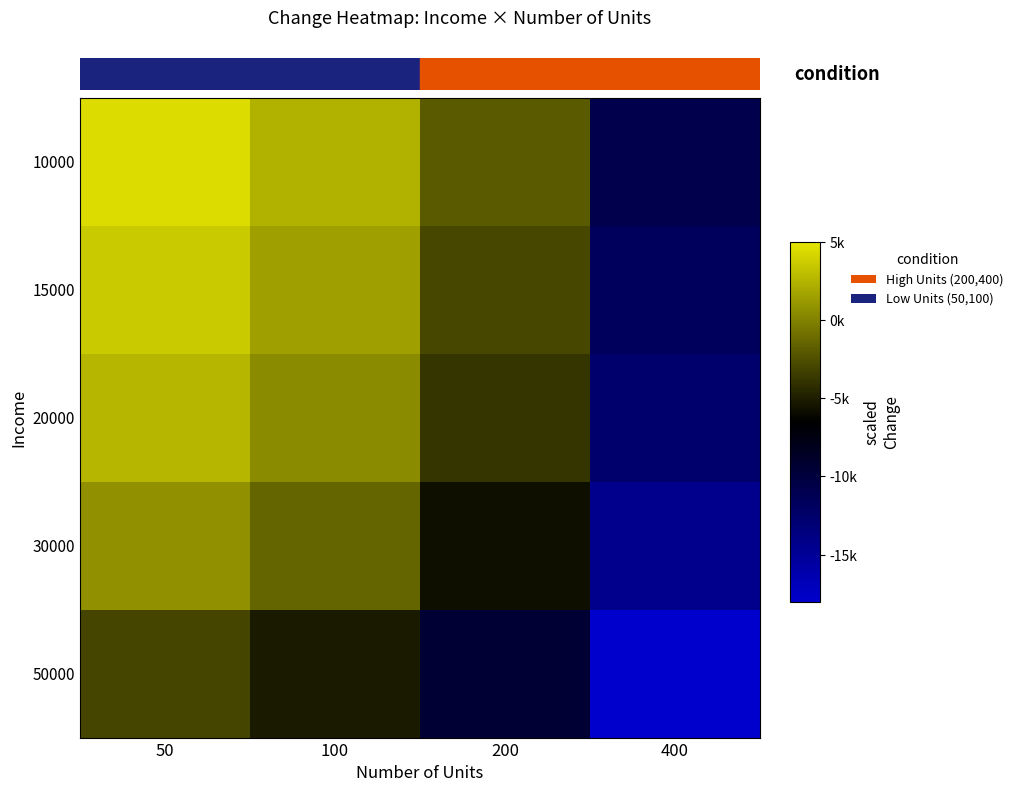

Rank the series by their maximum value, from lowest to highest.

50000, 30000, 20000, 15000, 10000